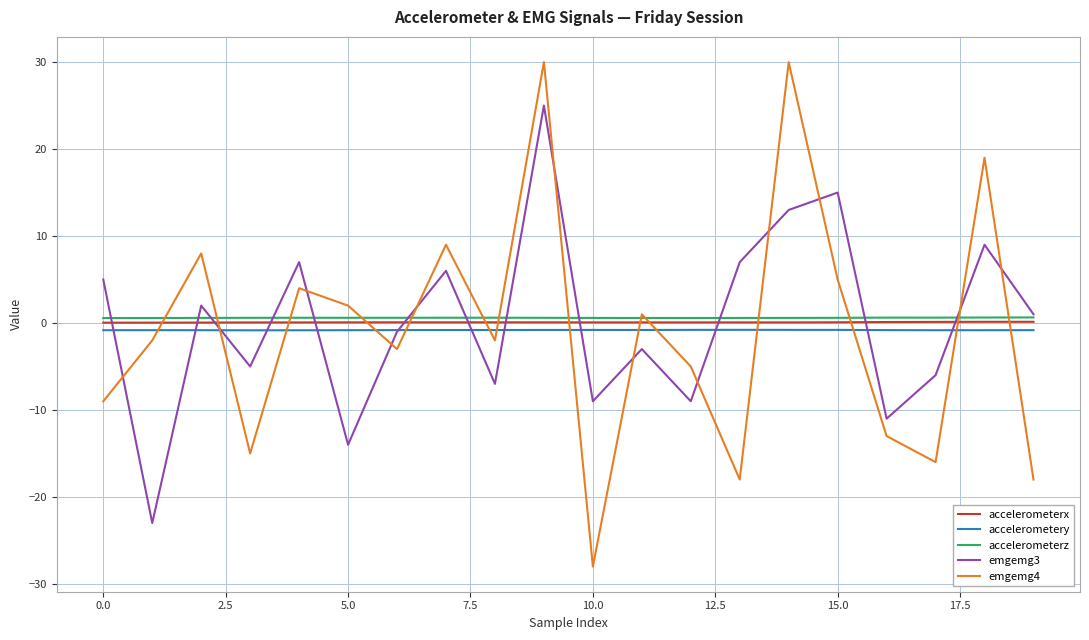

True or false: accelerometery and accelerometerx intersect in this chart.

False